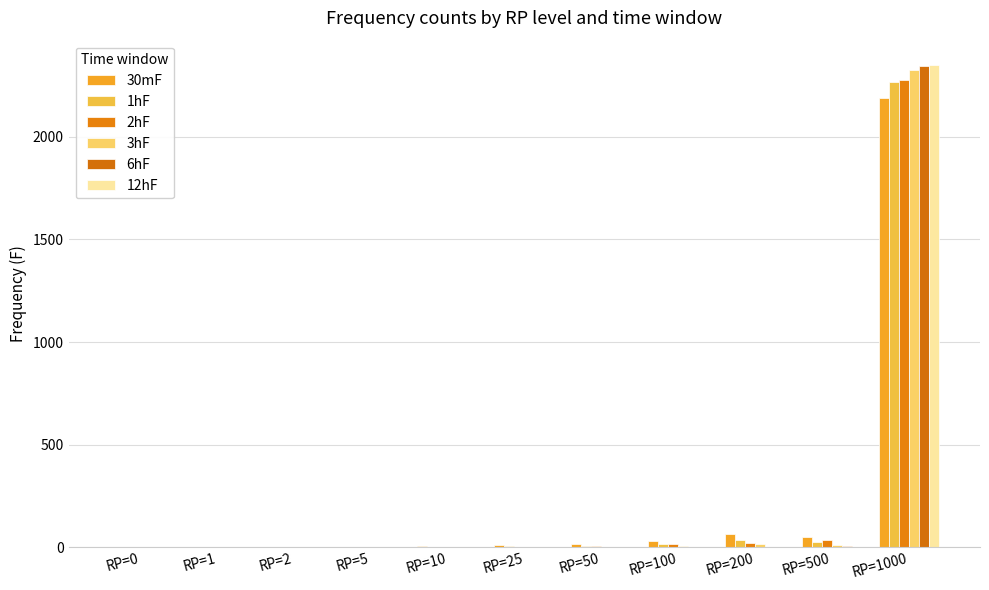

At which category does the chart reach its minimum across all series?

RP=0